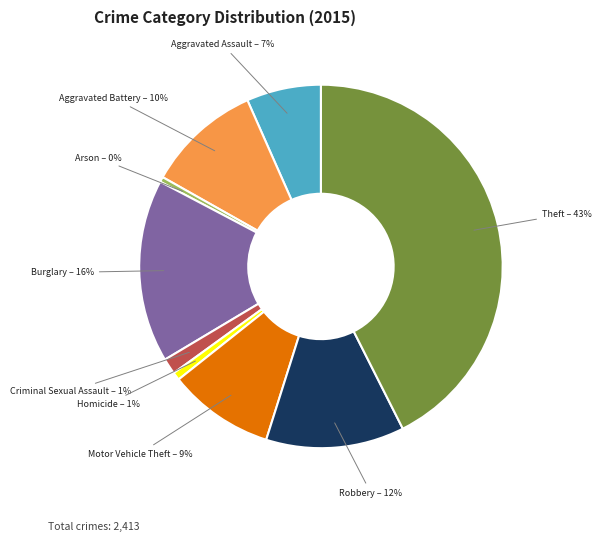

Approximately how many times larger is the value at Homicide compared to Arson?

1.5